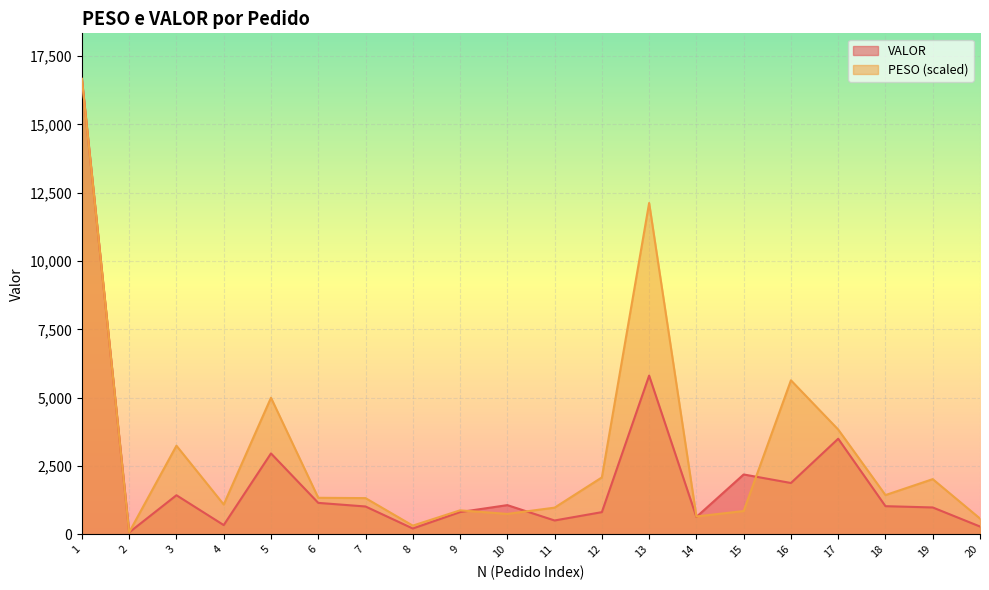

Reading right to left, extract all data points from this chart.

PESO: 20=578.1	19=2020.1	18=1437.0	17=3835.7	16=5637.1	15=853.2	14=653.6	13=12125.8	12=2083.0	11=976.9	10=747.8	9=878.1	8=318.7	7=1325.6	6=1337.8	5=4998.8	4=1092.2	3=3243.8	2=77.4	1=16668.3
VALOR: 20=286.4	19=983.7	18=1030.7	17=3498.9	16=1878.8	15=2191.3	14=635.8	13=5809.3	12=812.1	11=507.3	10=1069.2	9=815.1	8=213.5	7=1019.5	6=1151.3	5=2961.4	4=338.6	3=1431.2	2=70.6	1=16668.3